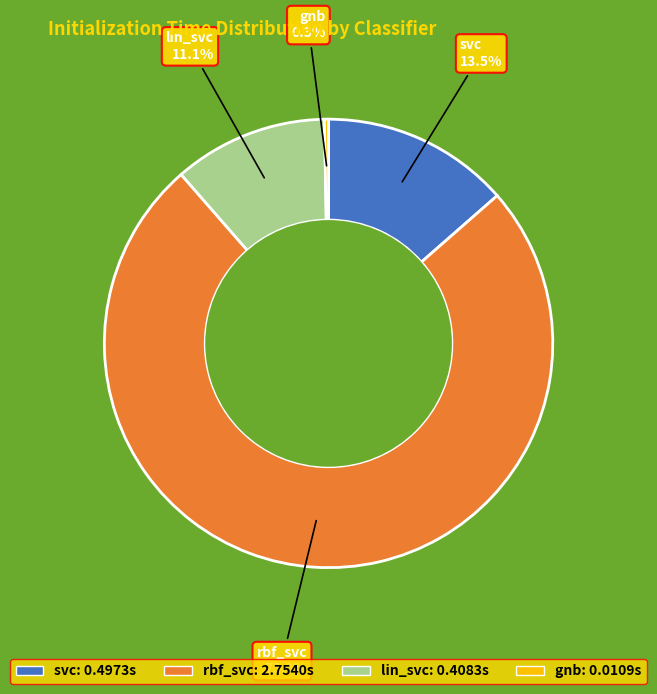

Between rbf_svc and gnb, which is larger?

rbf_svc